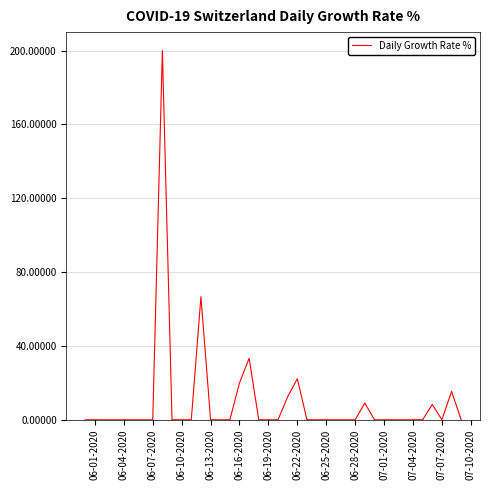

What is the maximum value shown in the chart?

200.0